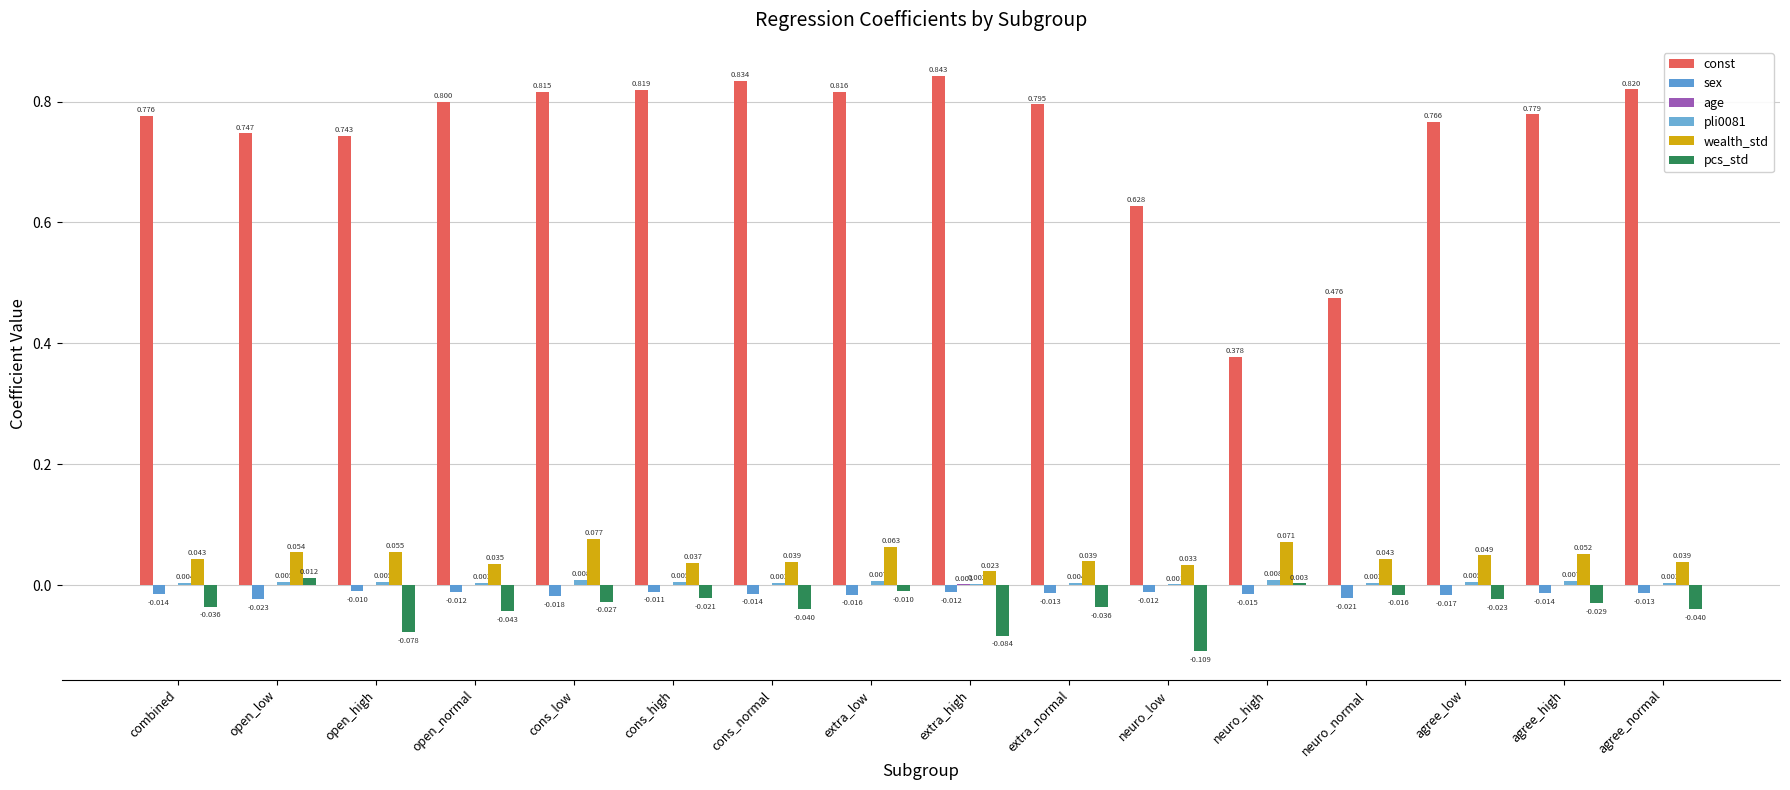

Which has a higher value, cons_high or combined?

cons_high